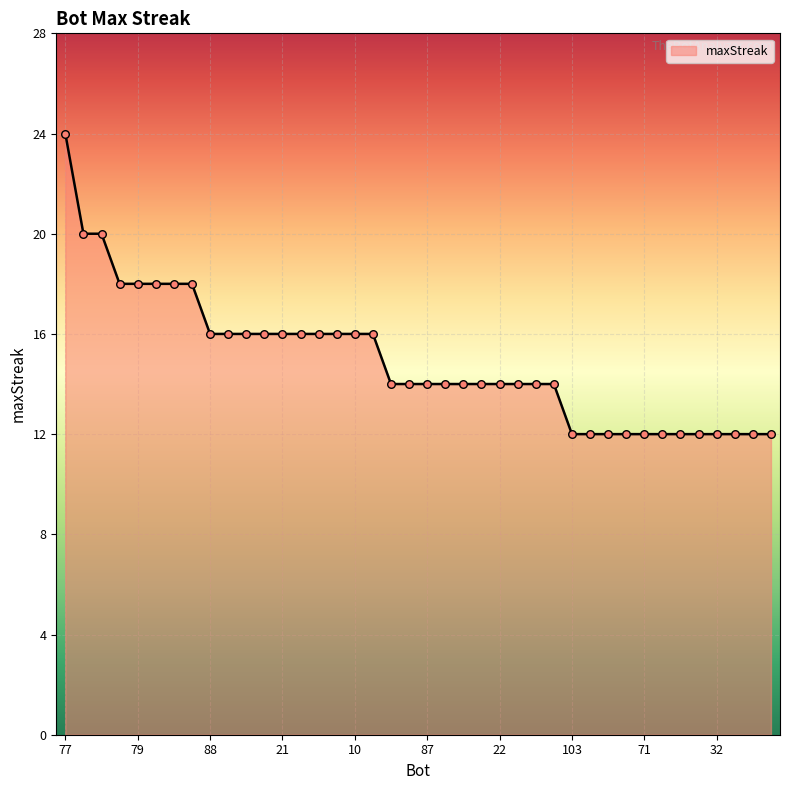

What is the greatest value displayed?

24